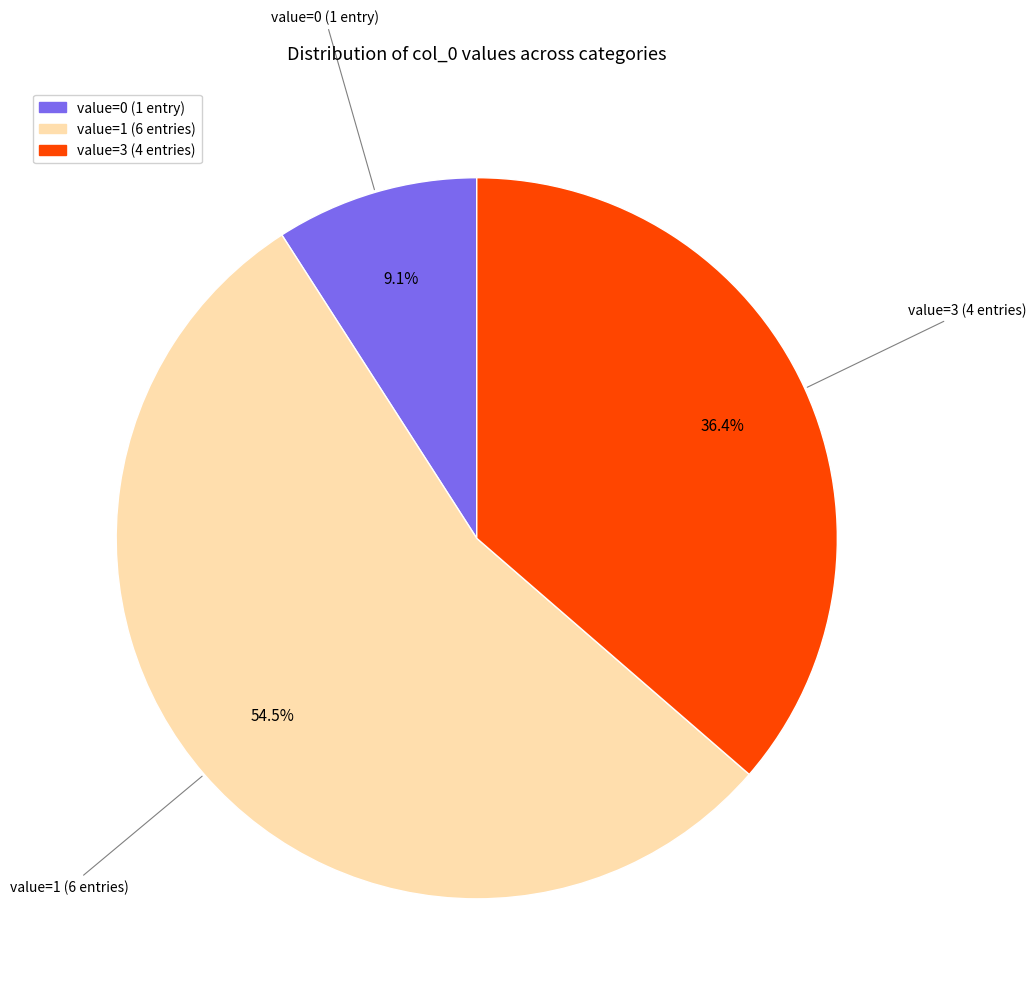

Does any single category account for the majority?

Yes